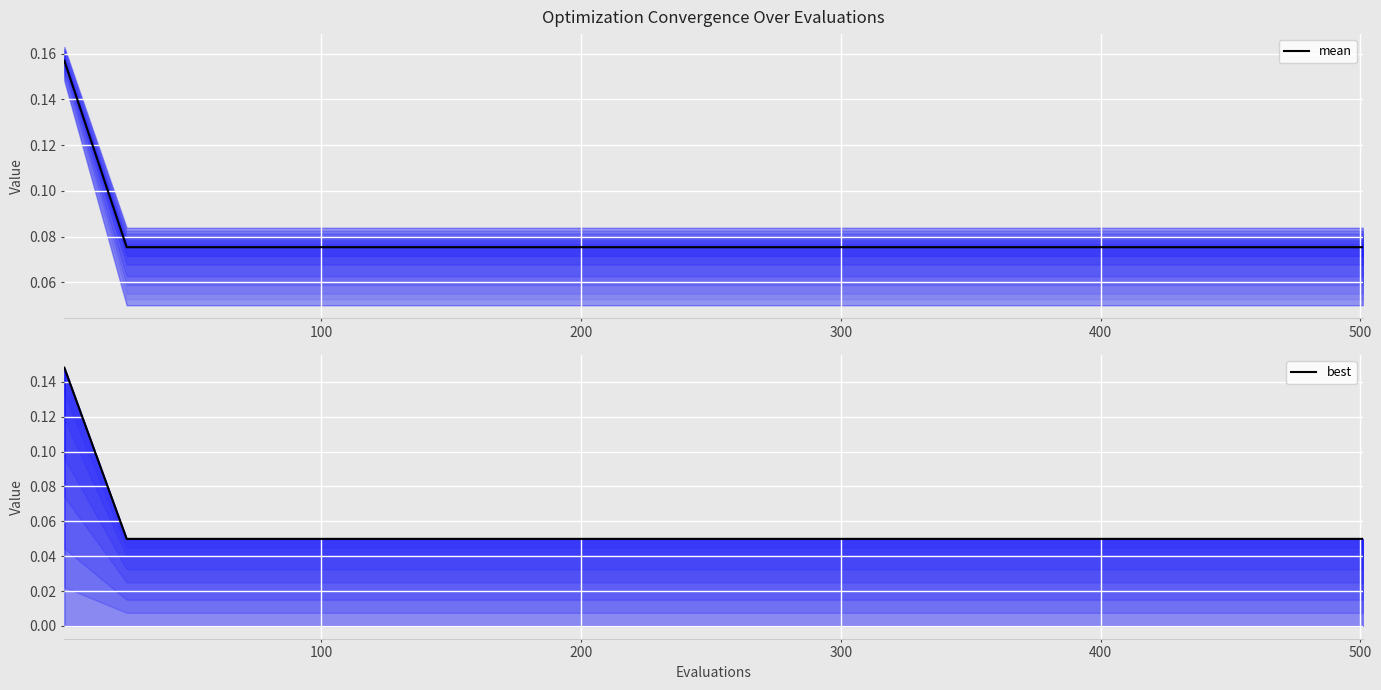

How many lines are shown in the chart?

2